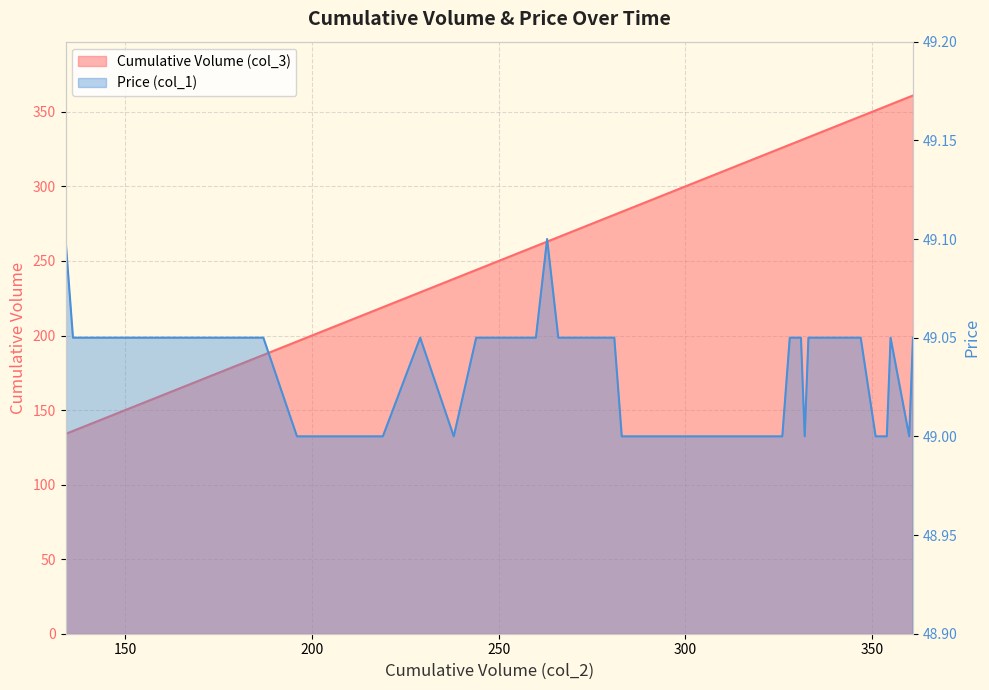

True or false: Cumulative Volume (col_3) and Price (col_1) cross at least once.

False